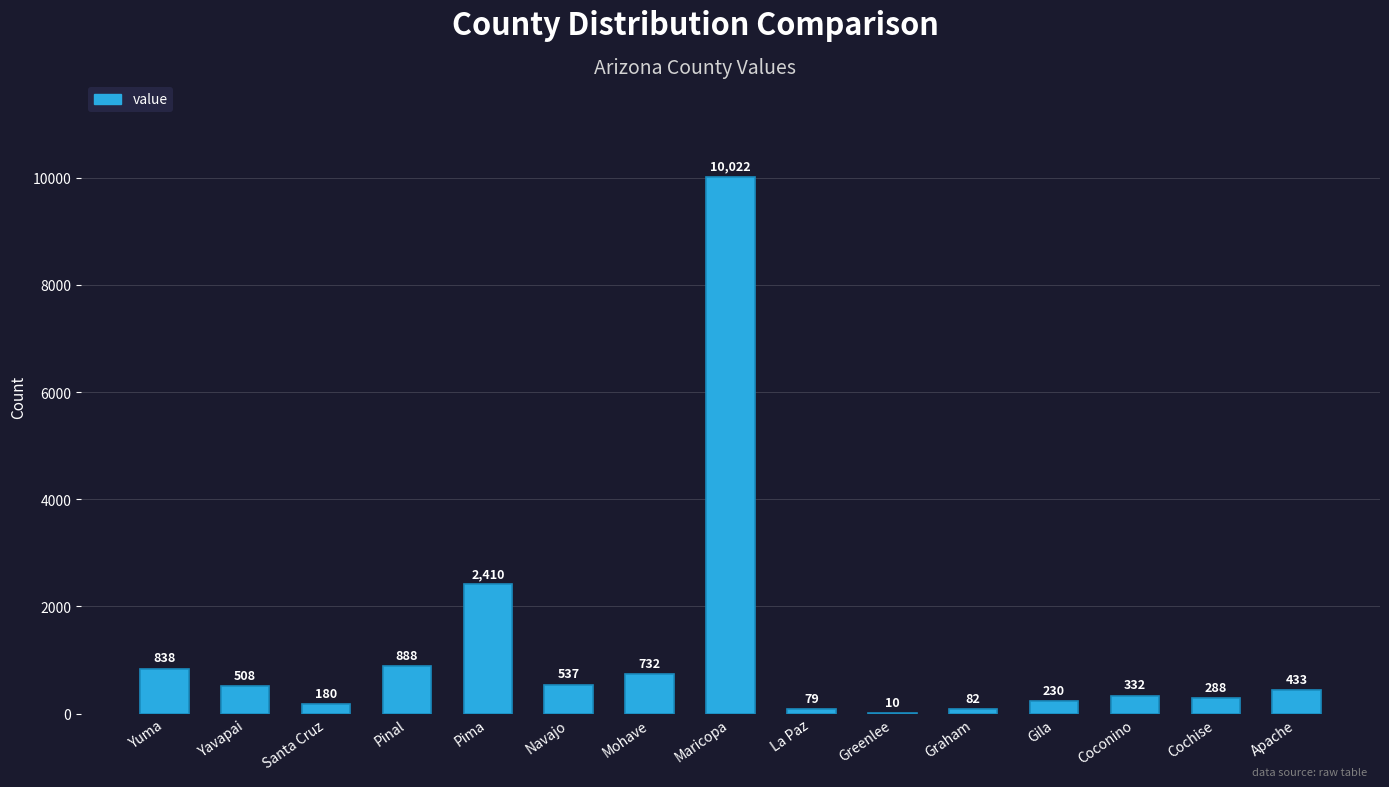

What is the change in value from La Paz to Coconino?

+253